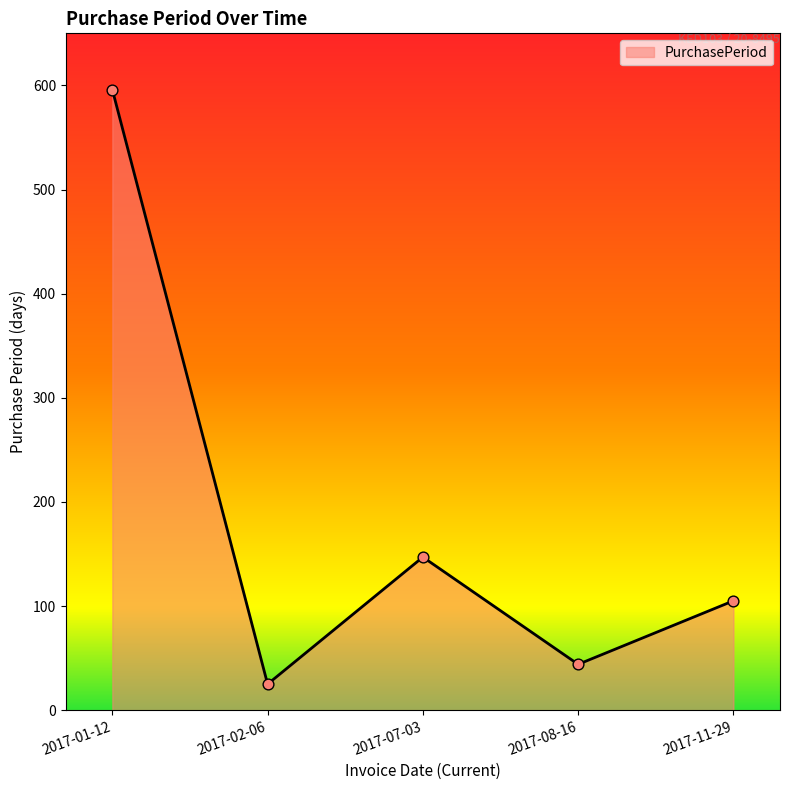

Which has a higher value, 2017-08-16 or 2017-02-06?

2017-08-16